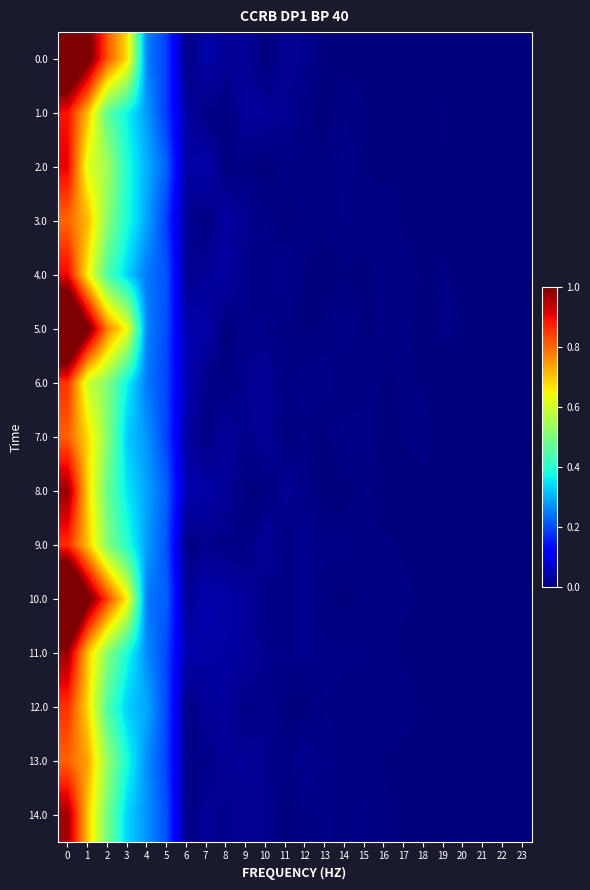

Reading right to left, what are all the values shown in this chart?

0.0: 23=0.0	22=0.0	21=0.0	20=0.0	19=0.0	18=0.0	17=0.0	16=0.0	15=0.0	14=0.0	13=0.0	12=0.0	11=0.0	10=0.0	9=0.0	8=0.0	7=0.0	6=0.0	5=0.2	4=0.3	3=0.7	2=0.8	1=1.0	0=1.2
1.0: 23=0.0	22=0.0	21=0.0	20=0.0	19=0.0	18=0.0	17=0.0	16=0.0	15=0.0	14=0.0	13=0.0	12=0.0	11=0.0	10=0.0	9=0.0	8=0.0	7=0.0	6=0.0	5=0.2	4=0.3	3=0.4	2=0.5	1=0.7	0=0.9
2.0: 23=0.0	22=0.0	21=0.0	20=0.0	19=0.0	18=0.0	17=0.0	16=0.0	15=0.0	14=0.0	13=0.0	12=0.0	11=0.0	10=0.0	9=0.0	8=0.0	7=0.0	6=0.0	5=0.2	4=0.3	3=0.4	2=0.5	1=0.6	0=0.9
3.0: 23=0.0	22=0.0	21=0.0	20=0.0	19=0.0	18=0.0	17=0.0	16=0.0	15=0.0	14=0.0	13=0.0	12=0.0	11=0.0	10=0.0	9=0.0	8=0.0	7=0.0	6=0.0	5=0.2	4=0.3	3=0.4	2=0.5	1=0.7	0=0.8
4.0: 23=0.0	22=0.0	21=0.0	20=0.0	19=0.0	18=0.0	17=0.0	16=0.0	15=0.0	14=0.0	13=0.0	12=0.0	11=0.0	10=0.0	9=0.0	8=0.0	7=0.0	6=0.0	5=0.2	4=0.2	3=0.3	2=0.4	1=0.7	0=0.9
5.0: 23=0.0	22=0.0	21=0.0	20=0.0	19=0.0	18=0.0	17=0.0	16=0.0	15=0.0	14=0.0	13=0.0	12=0.0	11=0.0	10=0.0	9=0.0	8=0.0	7=0.0	6=0.0	5=0.2	4=0.3	3=0.6	2=0.8	1=1.0	0=1.3
6.0: 23=0.0	22=0.0	21=0.0	20=0.0	19=0.0	18=0.0	17=0.0	16=0.0	15=0.0	14=0.0	13=0.0	12=0.0	11=0.0	10=0.0	9=0.0	8=0.0	7=0.0	6=0.0	5=0.2	4=0.2	3=0.4	2=0.5	1=0.6	0=0.9
7.0: 23=0.0	22=0.0	21=0.0	20=0.0	19=0.0	18=0.0	17=0.0	16=0.0	15=0.0	14=0.0	13=0.0	12=0.0	11=0.0	10=0.0	9=0.0	8=0.0	7=0.0	6=0.0	5=0.2	4=0.3	3=0.3	2=0.5	1=0.7	0=0.8
8.0: 23=0.0	22=0.0	21=0.0	20=0.0	19=0.0	18=0.0	17=0.0	16=0.0	15=0.0	14=0.0	13=0.0	12=0.0	11=0.0	10=0.0	9=0.0	8=0.0	7=0.0	6=0.0	5=0.2	4=0.3	3=0.4	2=0.5	1=0.7	0=1.0
9.0: 23=0.0	22=0.0	21=0.0	20=0.0	19=0.0	18=0.0	17=0.0	16=0.0	15=0.0	14=0.0	13=0.0	12=0.0	11=0.0	10=0.0	9=0.0	8=0.0	7=0.0	6=0.0	5=0.2	4=0.3	3=0.4	2=0.5	1=0.7	0=0.9
10.0: 23=0.0	22=0.0	21=0.0	20=0.0	19=0.0	18=0.0	17=0.0	16=0.0	15=0.0	14=0.0	13=0.0	12=0.0	11=0.0	10=0.0	9=0.0	8=0.0	7=0.0	6=0.0	5=0.2	4=0.2	3=0.7	2=0.8	1=1.0	0=1.3
11.0: 23=0.0	22=0.0	21=0.0	20=0.0	19=0.0	18=0.0	17=0.0	16=0.0	15=0.0	14=0.0	13=0.0	12=0.0	11=0.0	10=0.0	9=0.0	8=0.0	7=0.0	6=0.0	5=0.2	4=0.3	3=0.4	2=0.5	1=0.7	0=1.0
12.0: 23=0.0	22=0.0	21=0.0	20=0.0	19=0.0	18=0.0	17=0.0	16=0.0	15=0.0	14=0.0	13=0.0	12=0.0	11=0.0	10=0.0	9=0.0	8=0.0	7=0.0	6=0.0	5=0.2	4=0.3	3=0.3	2=0.4	1=0.7	0=0.9
13.0: 23=0.0	22=0.0	21=0.0	20=0.0	19=0.0	18=0.0	17=0.0	16=0.0	15=0.0	14=0.0	13=0.0	12=0.0	11=0.0	10=0.0	9=0.0	8=0.0	7=0.0	6=0.0	5=0.2	4=0.3	3=0.4	2=0.5	1=0.7	0=0.8
14.0: 23=0.0	22=0.0	21=0.0	20=0.0	19=0.0	18=0.0	17=0.0	16=0.0	15=0.0	14=0.0	13=0.0	12=0.0	11=0.0	10=0.0	9=0.0	8=0.0	7=0.0	6=0.0	5=0.2	4=0.3	3=0.3	2=0.5	1=0.7	0=1.0